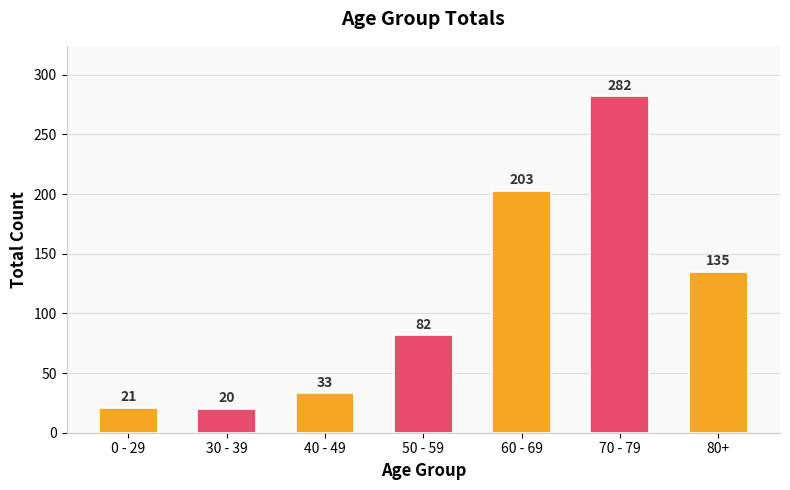

What is the label of the 1st bar from the left?

0 - 29